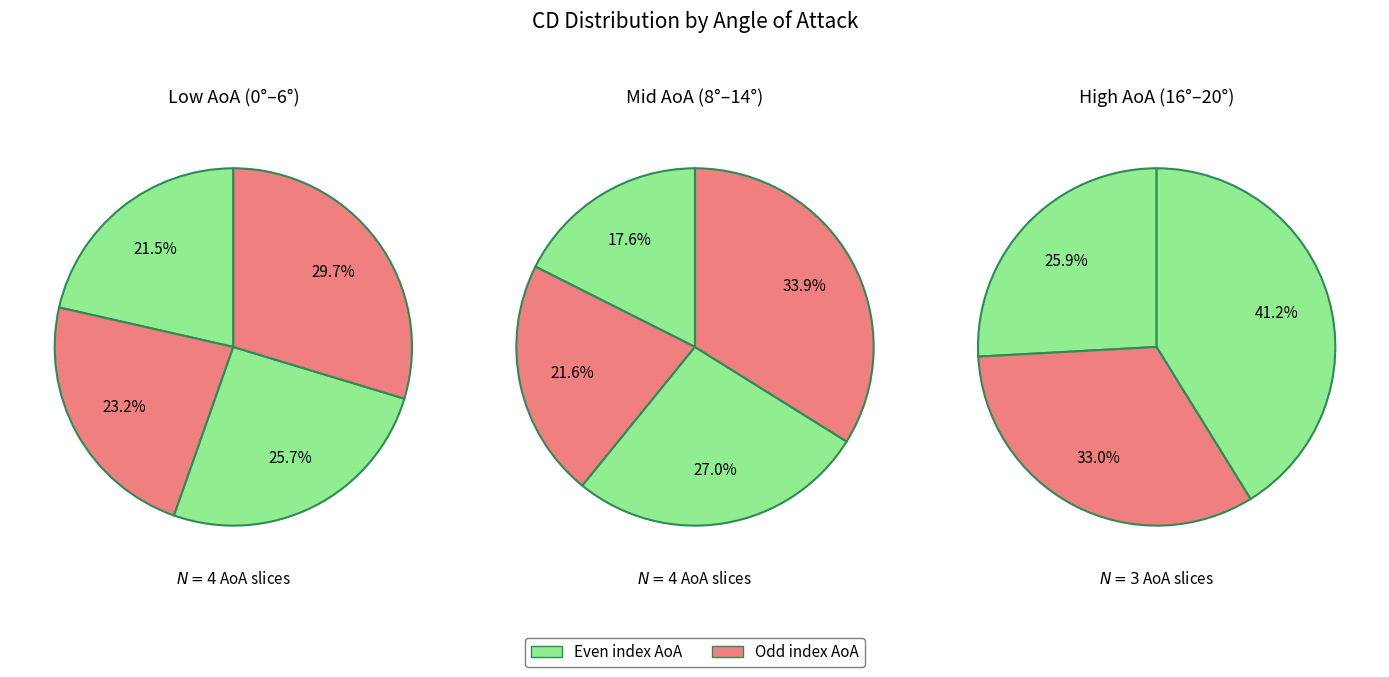

How many segments does this pie chart have?

11